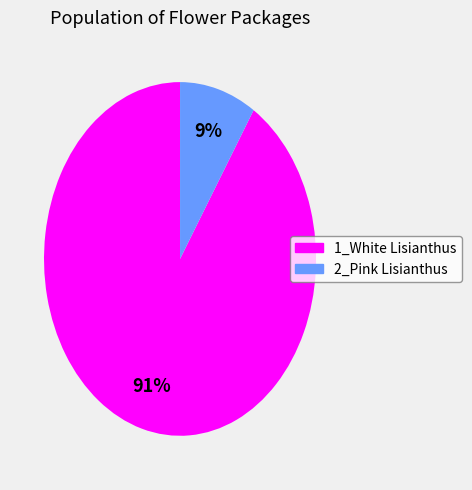

Which slice represents more than half of the pie?

1_White Lisianthus